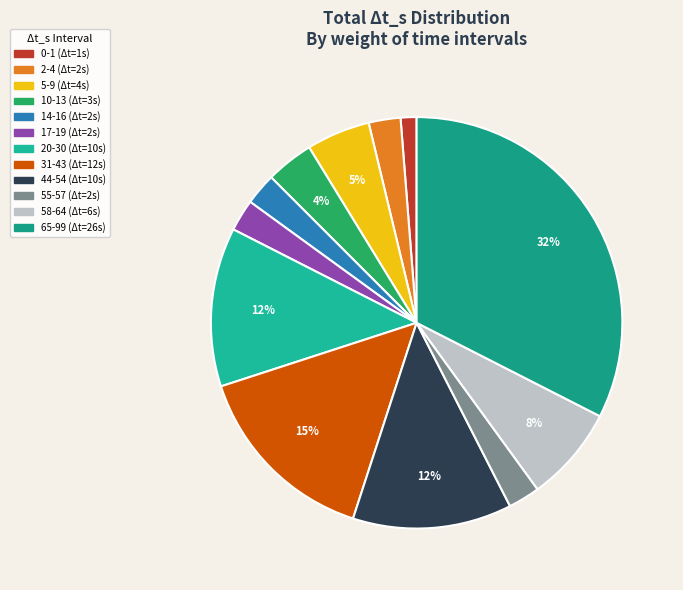

To the nearest percent, what is the difference between the largest and smallest slice percentages?

31%